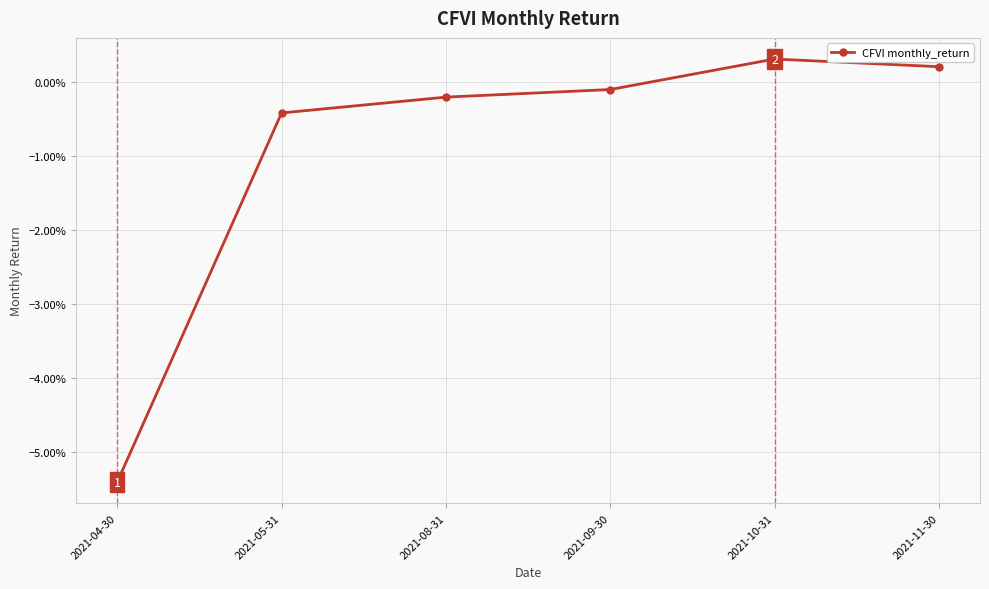

Is this an area chart (filled region under the line)?

No